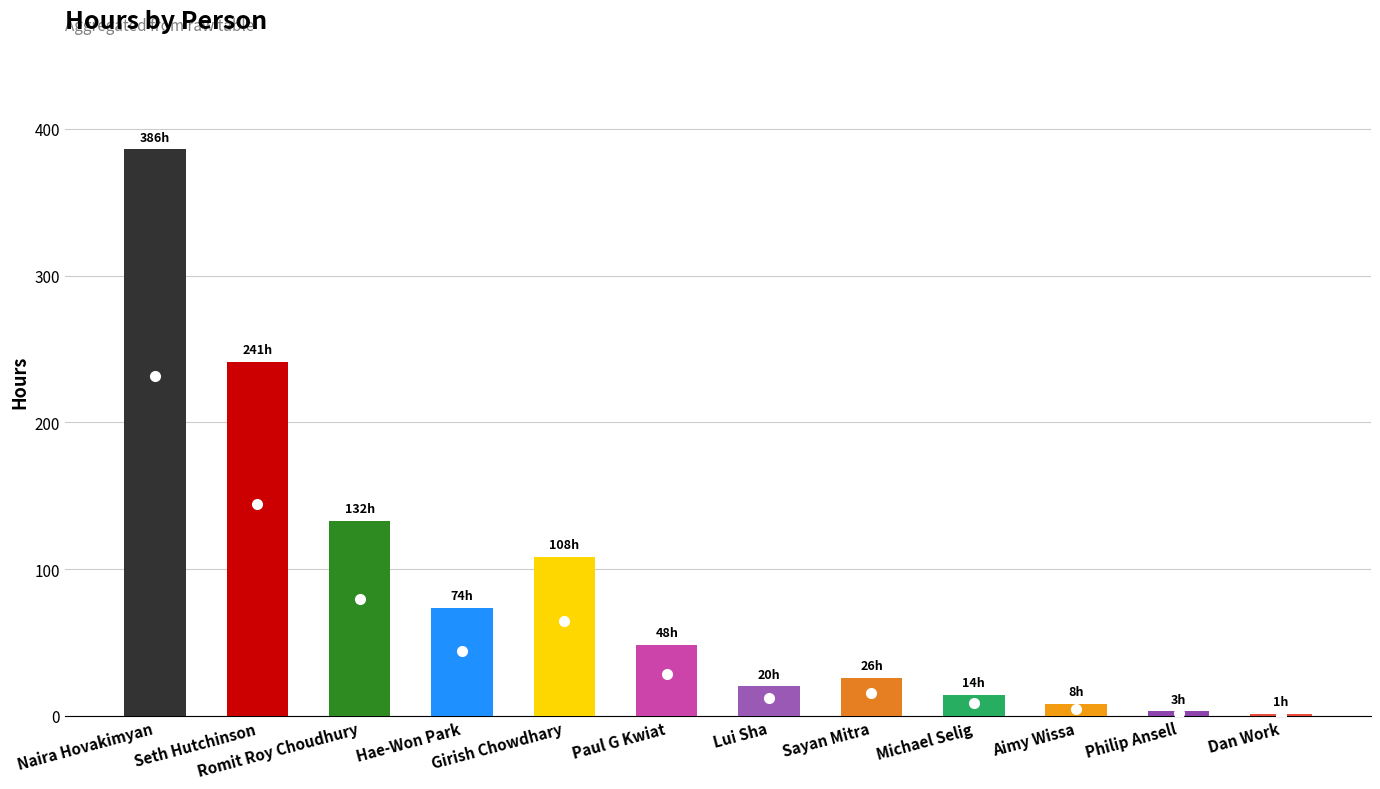

What is the change in value from Paul G Kwiat to Lui Sha?

-28.0